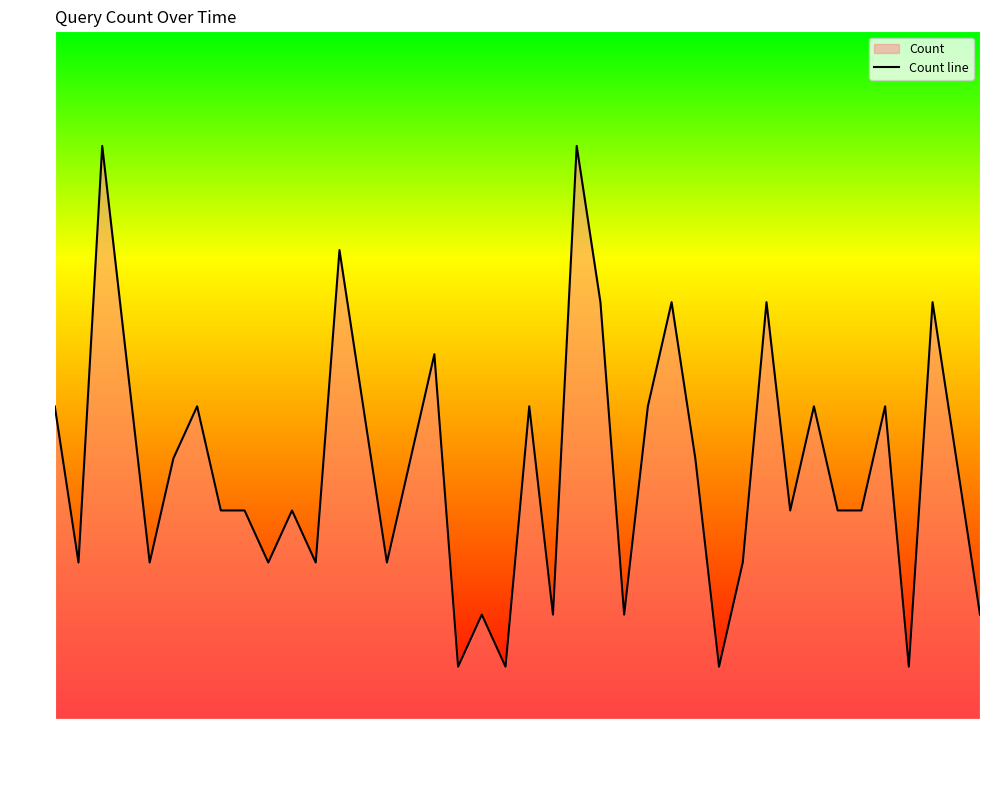

What is the difference between the maximum and minimum values?

10